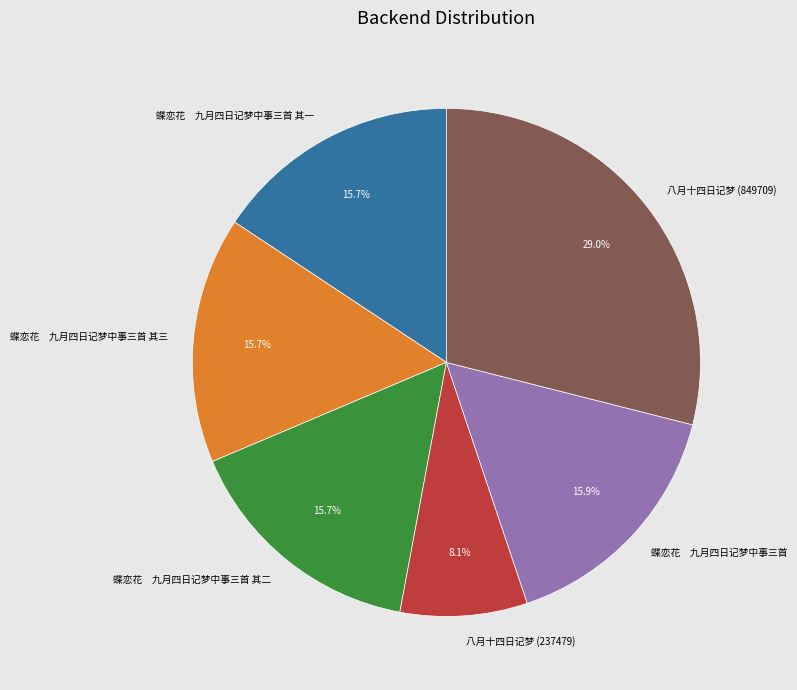

Count the number of slices in the pie.

6